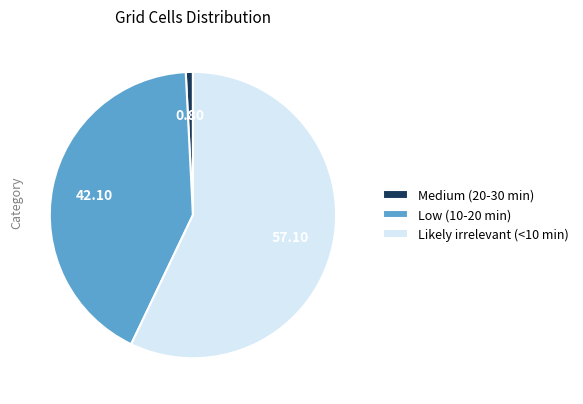

Is there any slice that represents more than half of the pie?

Yes